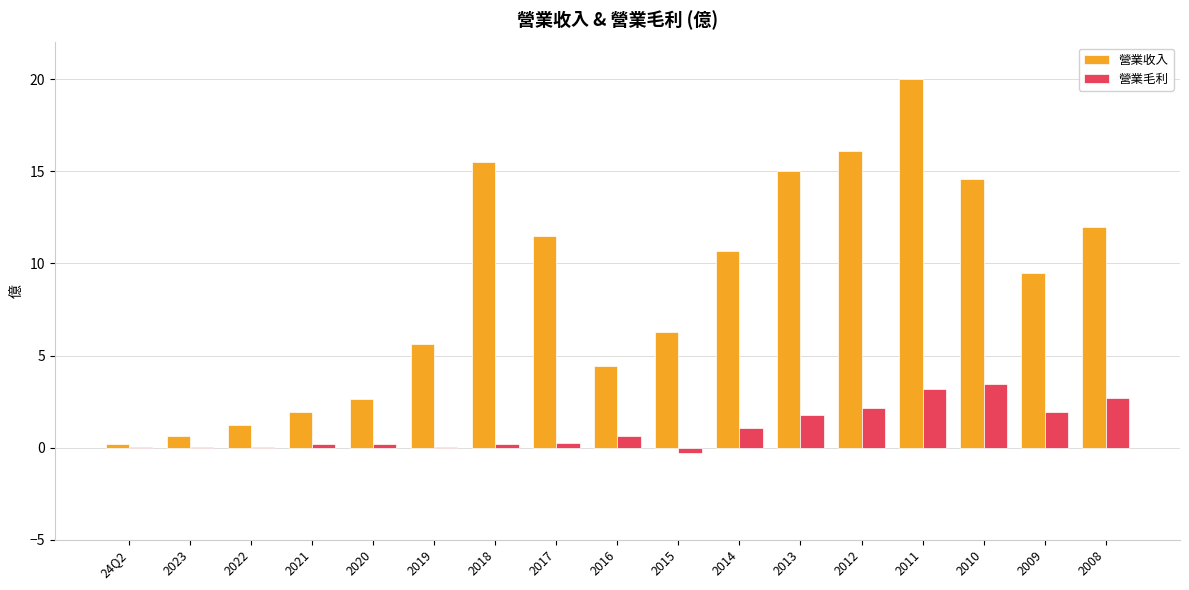

Which series has the largest range (max minus min)?

營業收入